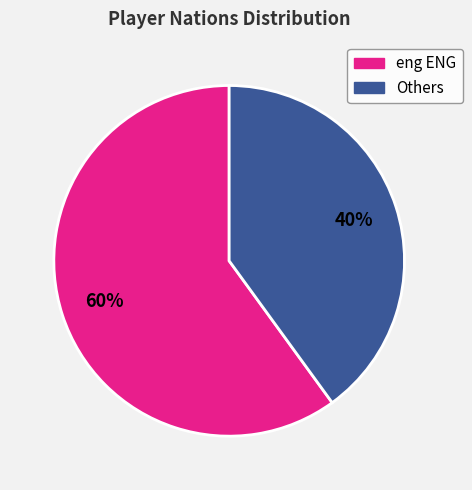

Does any single category account for the majority?

Yes